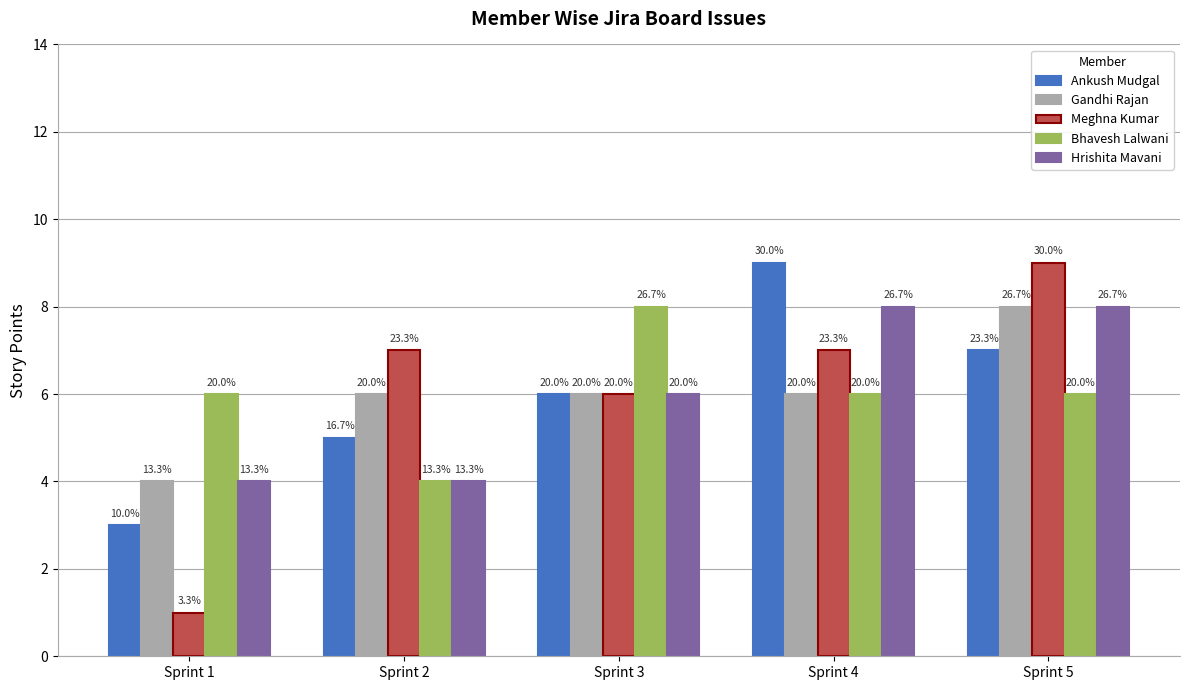

Is it true that Bhavesh Lalwani equals 2 at Sprint 1?

False